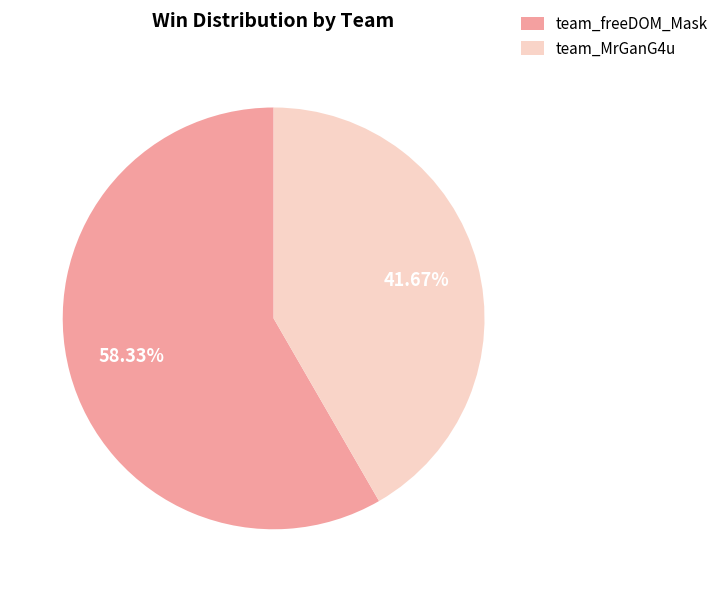

Which has a higher value, team_freeDOM_Mask or team_MrGanG4u?

team_freeDOM_Mask